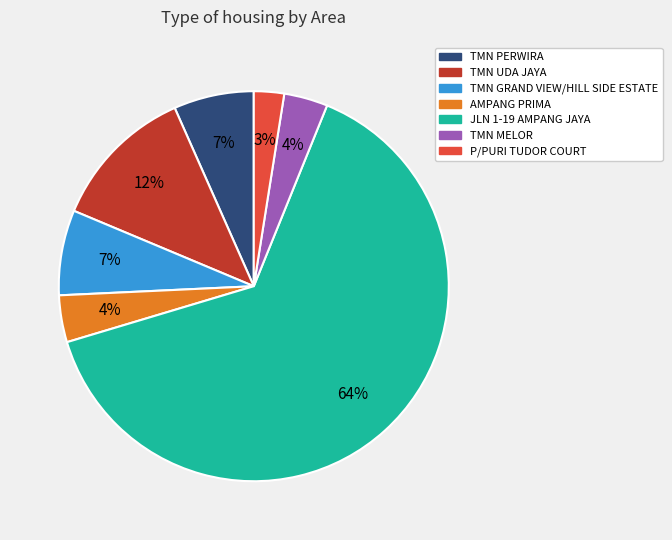

To the nearest percent, what is the average slice percentage?

14%